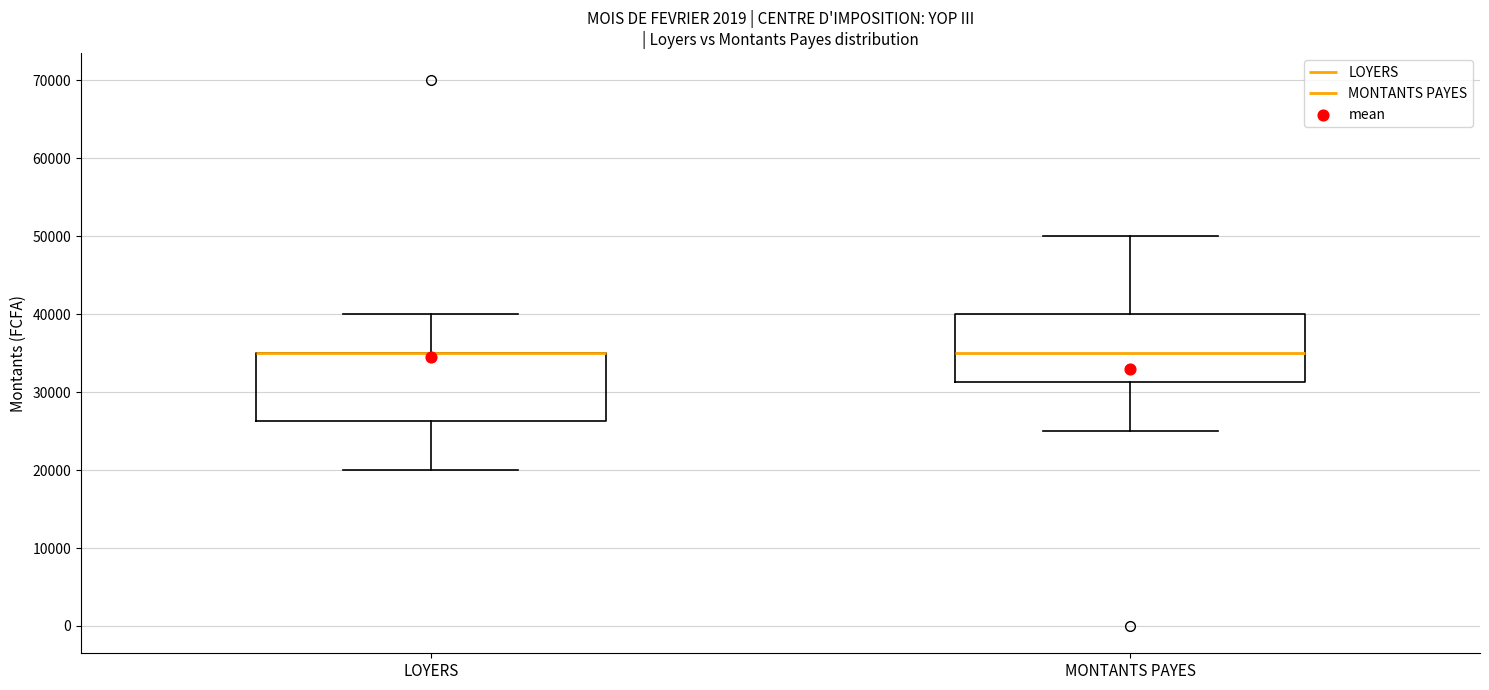

Reading left to right, transcribe this box plot: for each box, give where its median line is, the range the box spans, and where its two whiskers end, as read against the y-axis. The values are not printed on the chart, so give them approximately, as read against the axis.

LOYERS: median 35000 (drawn on the box's upper edge), box 26000 to 35000, whiskers 20000 to 40000
MONTANTS PAYES: median 35000, box 31000 to 40000, whiskers 25000 to 50000